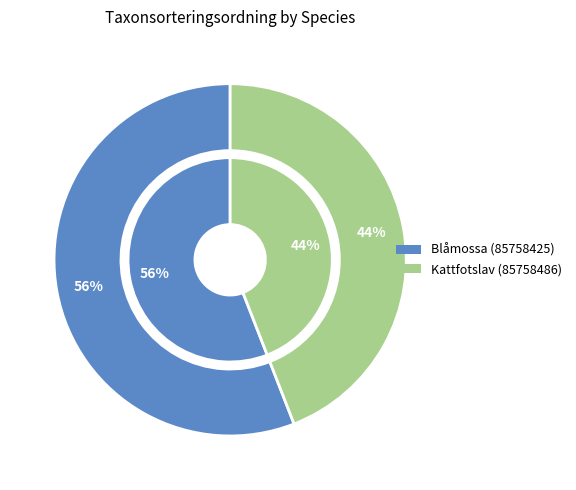

Which has a higher value, Kattfotslav (85758486) or Blåmossa (85758425)?

Blåmossa (85758425)